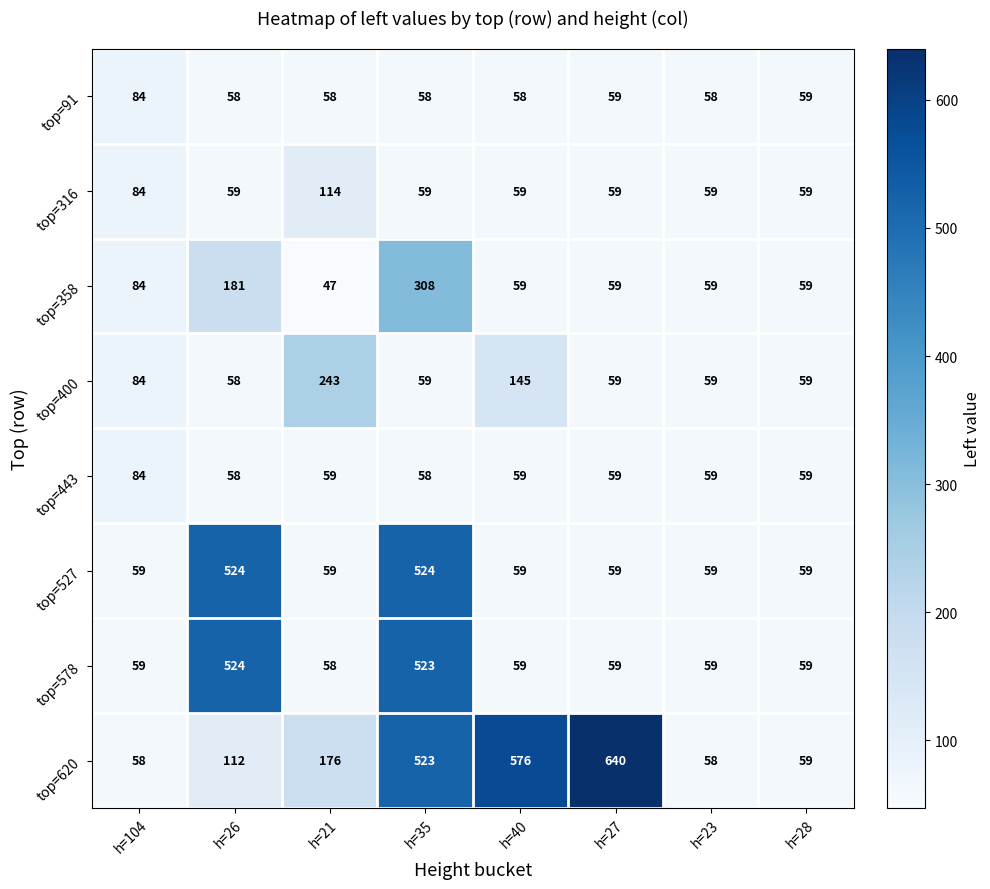

What is the difference between the second highest and minimum values in the top=358 series?

134